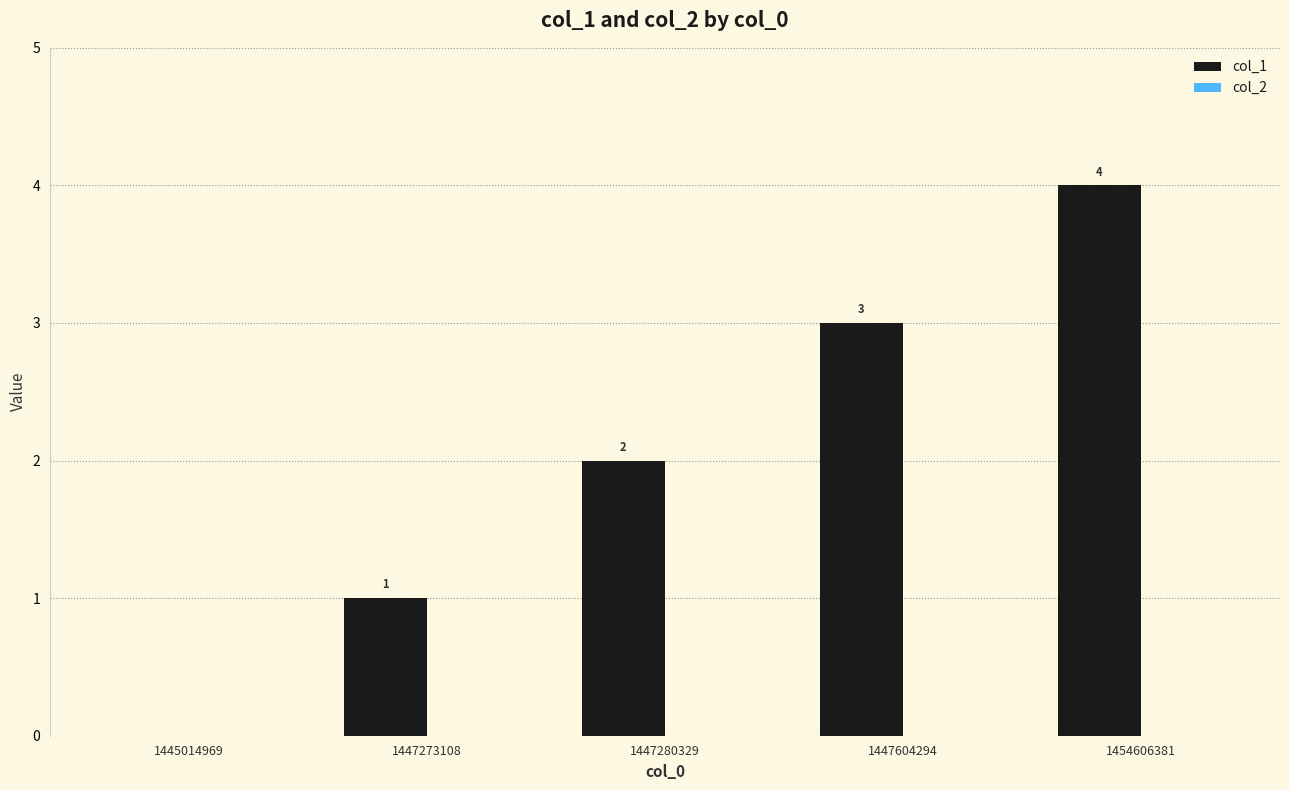

Is it true that the value at 1447273108 is 1?

True